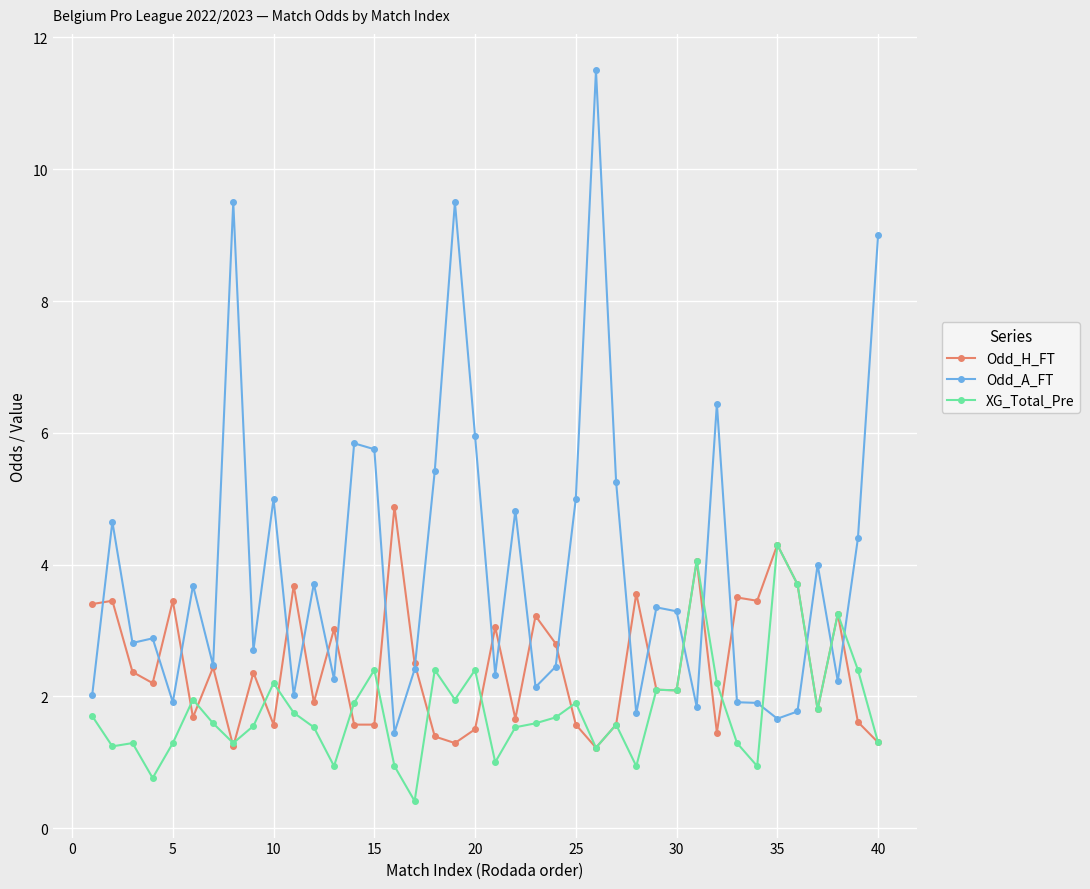

How many data points in Odd_A_FT are above 3?

20